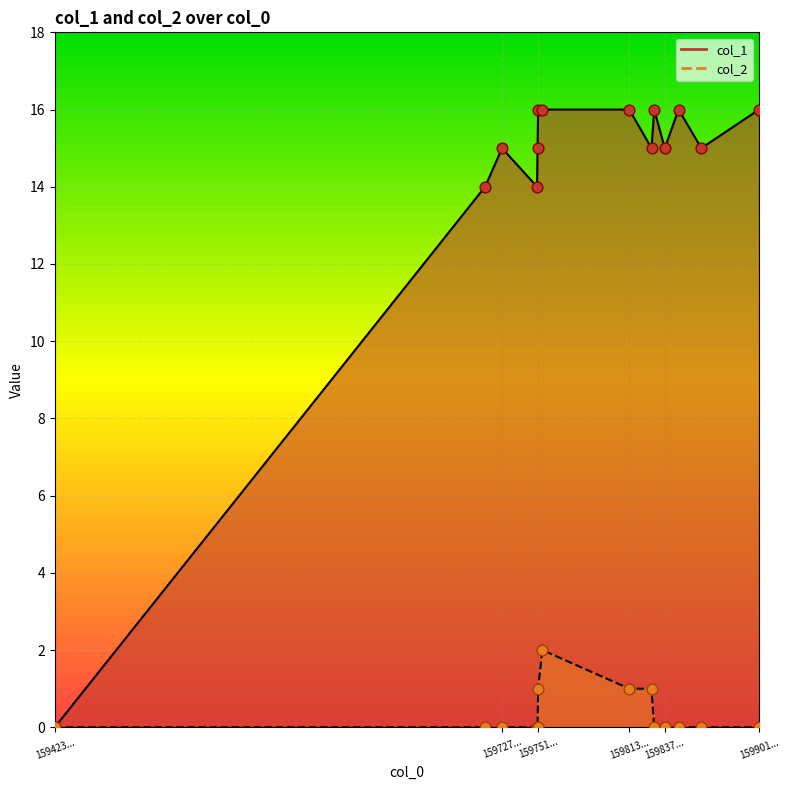

Which series has the widest spread of Y values?

col_1